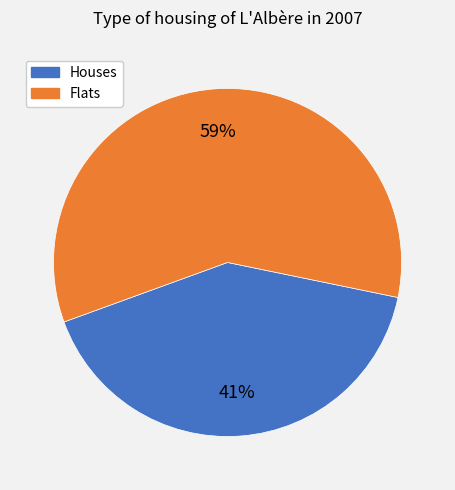

Rank the categories by value from highest to lowest.

Flats, Houses